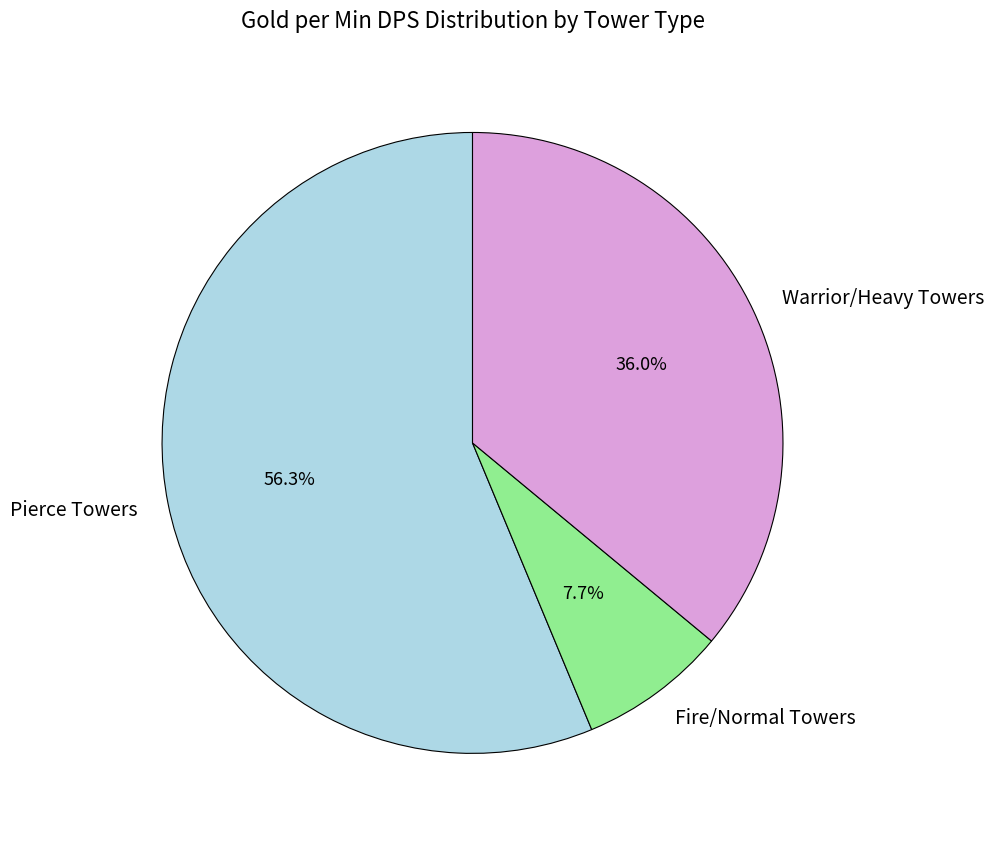

Between Pierce Towers and Fire/Normal Towers, which is larger?

Pierce Towers